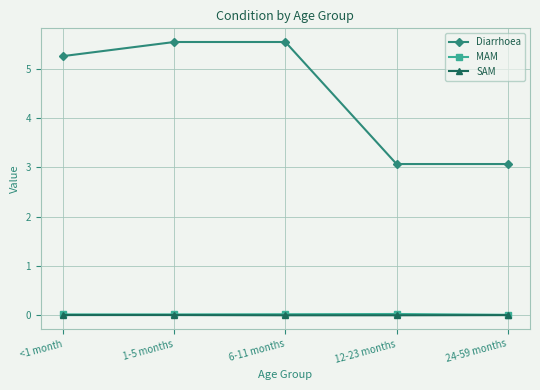

What is the label of the 2nd point from the left?

1-5 months